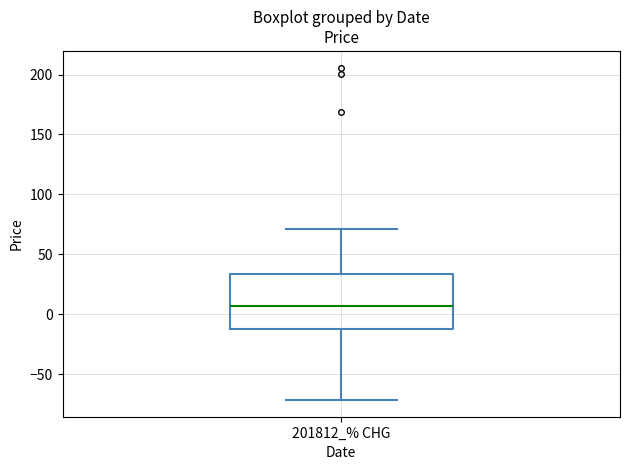

Read this box plot against the y-axis: the position of the median line, the range covered by the box, and the ends of both whiskers. The values are not printed on the chart, so give them approximately, as read against the axis.

median 5, box -10 to 35, whiskers -70 to 70